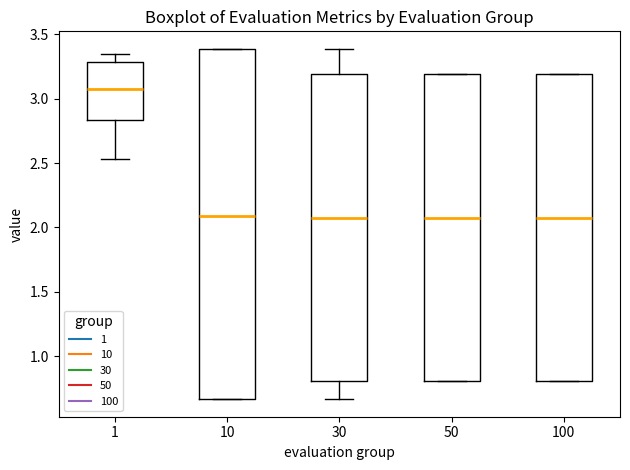

Where is the lower edge of the box at x = 1 on the y-axis? The values are not printed on the chart, so give them approximately, as read against the axis.

2.85